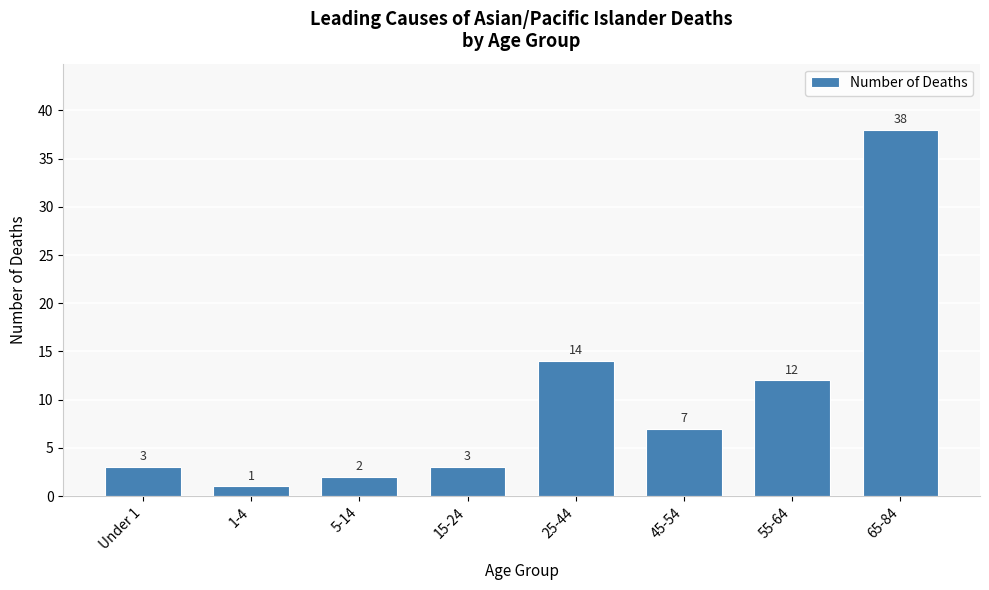

Reading right to left, what are all the values shown in this chart?

65-84=38	55-64=12	45-54=7	25-44=14	15-24=3	5-14=2	1-4=1	Under 1=3